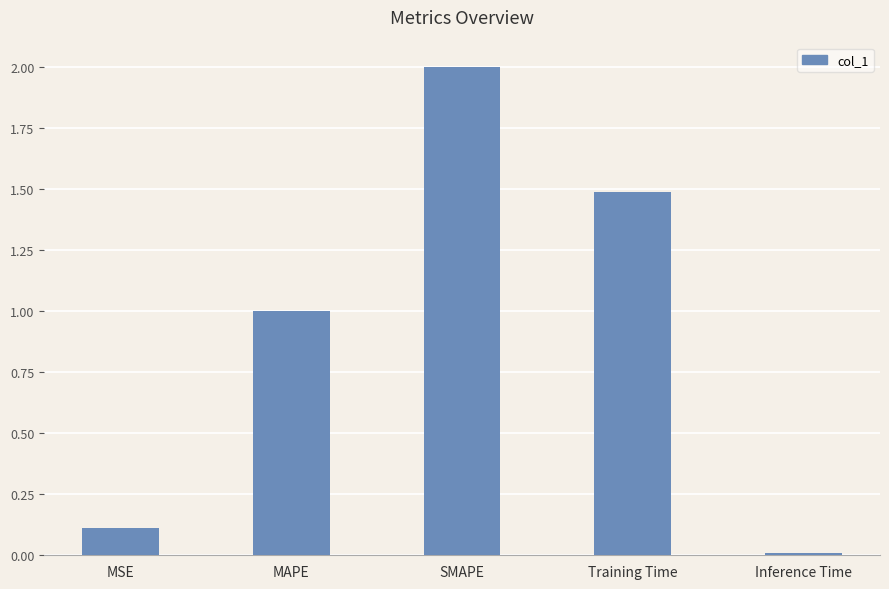

What is the change in value from MSE to MAPE?

+0.9